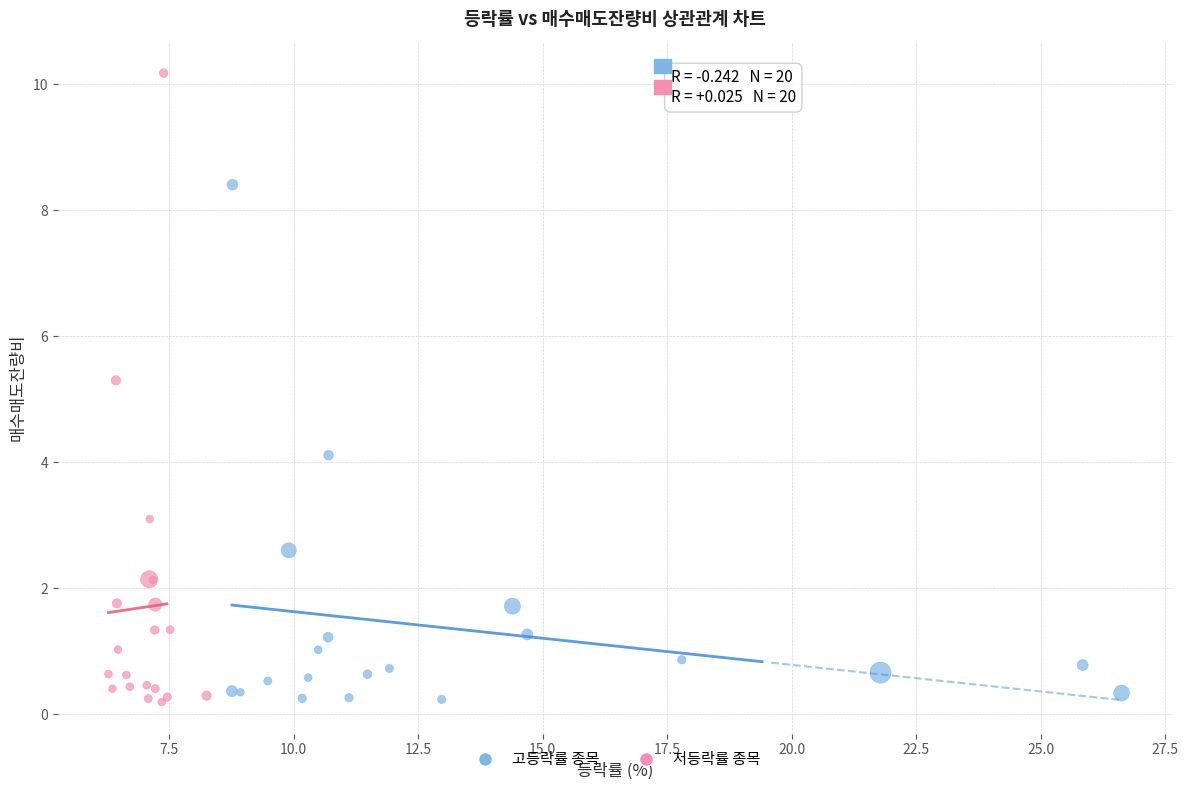

Which series has the largest Y range (max minus min)?

저등락률 종목